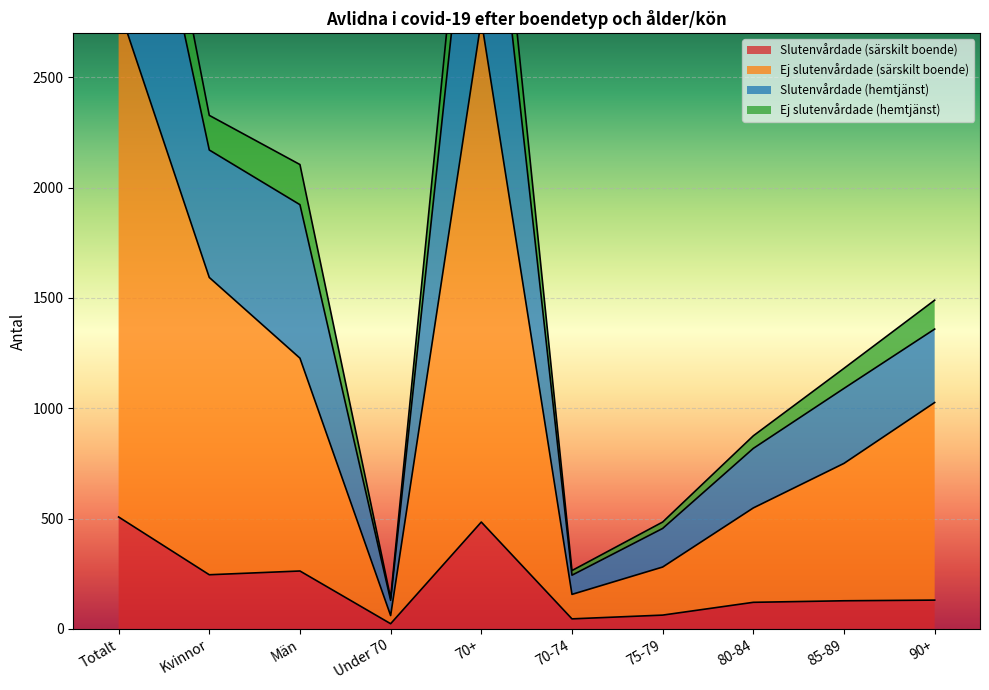

Is it true that Slutenvårdade (särskilt boende) equals 29 at 85-89?

False